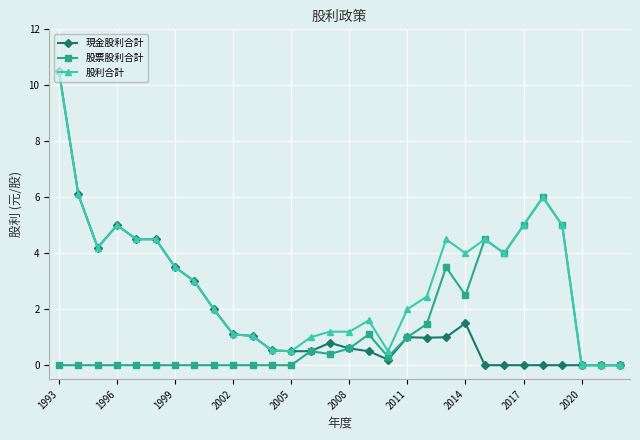

What is the maximum value shown in the chart?

10.5